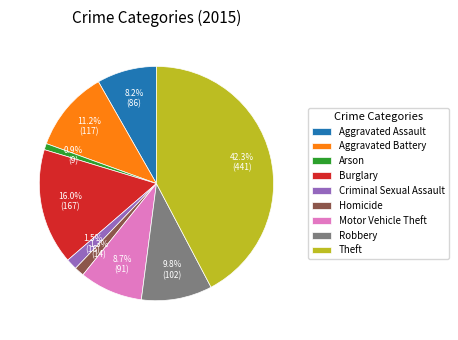

To the nearest percent, what is the difference between the largest and smallest slice percentages?

41%